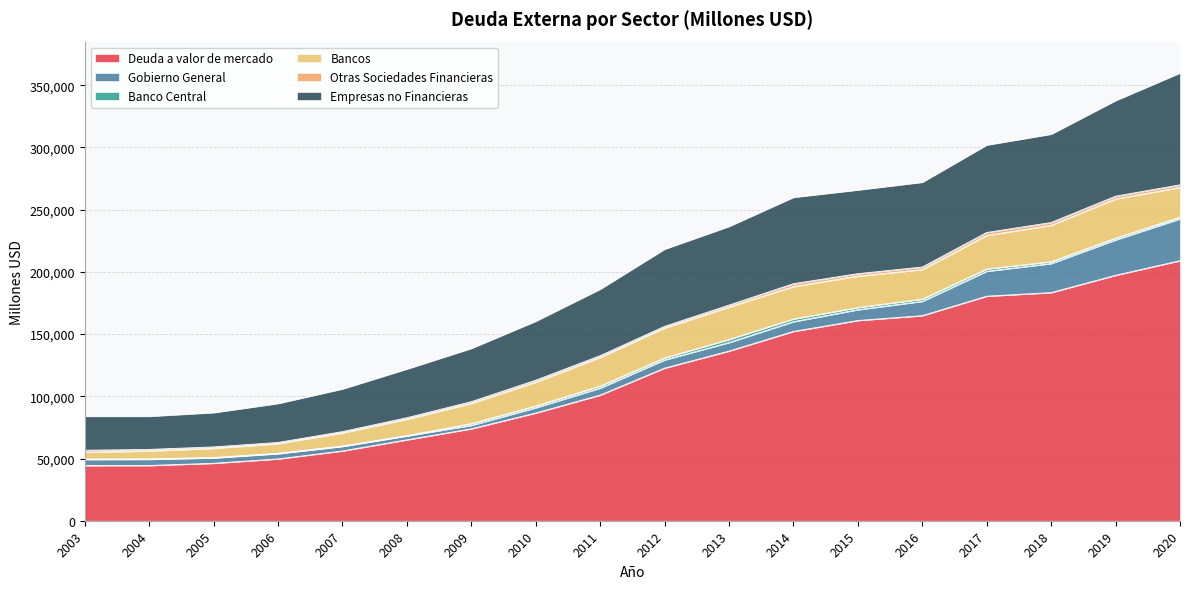

Reading left to right, extract all data points from this chart.

Deuda a valor de mercado: 44323	44388	46184	49670	56084	65043	73893	86570	100973	122668	136351	152135	160904	164815	180449	183344	197234	208981
Gobierno General: 4912	4954	4275	4205	3637	3073	2716	4232	5592	6541	6848	7815	8674	11476	19998	23314	28406	33628
Banco Central: 385	384	355	354	363	346	1428	1408	1656	1602	2454	2138	1731	1793	1857	1484	1443	1322
Bancos: 5484	6334	7397	7656	10433	13110	16239	19115	23010	24070	25993	26119	25244	23708	26947	29260	31520	23878
Otras Sociedades Financieras: 1528	1274	1124	1023	1126	1213	1408	1617	1429	1350	1672	2284	1990	2083	2390	2250	2202	2125
Empresas no Financieras: 27310	26594	27532	31318	34257	39131	42805	47410	53420	62016	63179	69393	67246	68138	70291	70996	76826	89892